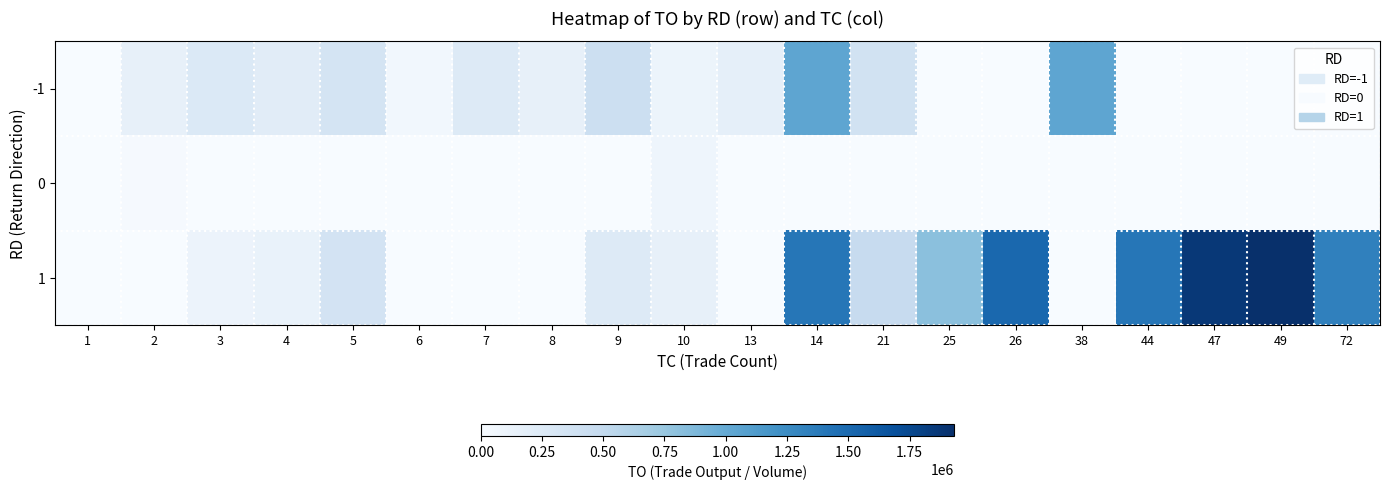

Rank the series at 8 from lowest to highest value.

0, 1, -1